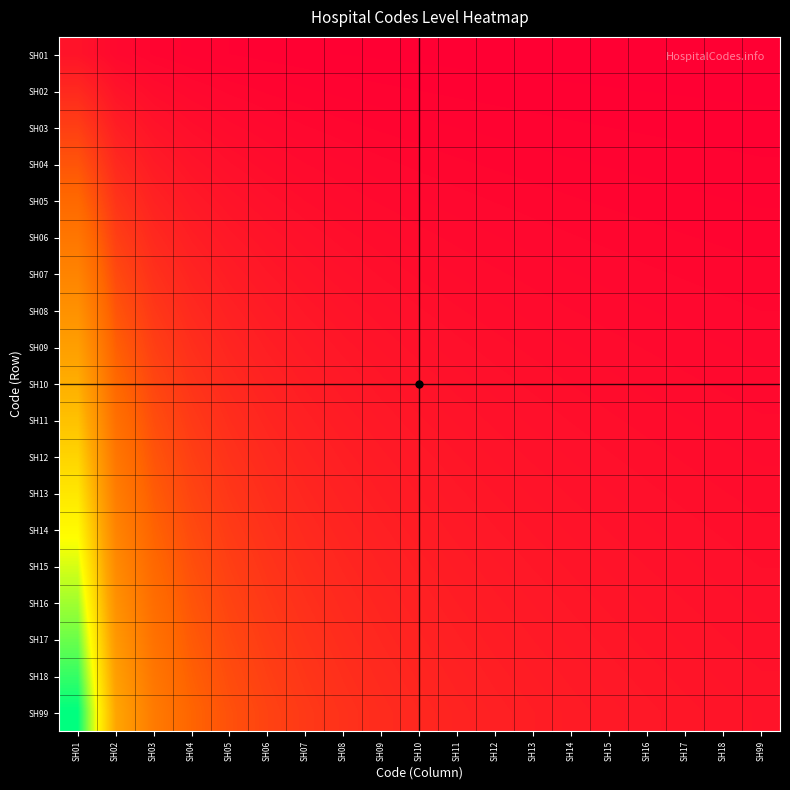

Reading left to right, what are all the values shown in this chart?

SH01: SH01=1.0	SH02=0.5	SH03=0.3	SH04=0.2	SH05=0.2	SH06=0.2	SH07=0.1	SH08=0.1	SH09=0.1	SH10=0.1	SH11=0.1	SH12=0.1	SH13=0.1	SH14=0.1	SH15=0.1	SH16=0.1	SH17=0.1	SH18=0.1	SH99=0.1
SH02: SH01=2.0	SH02=1.0	SH03=0.7	SH04=0.5	SH05=0.4	SH06=0.3	SH07=0.3	SH08=0.2	SH09=0.2	SH10=0.2	SH11=0.2	SH12=0.2	SH13=0.2	SH14=0.1	SH15=0.1	SH16=0.1	SH17=0.1	SH18=0.1	SH99=0.1
SH03: SH01=3.0	SH02=1.5	SH03=1.0	SH04=0.8	SH05=0.6	SH06=0.5	SH07=0.4	SH08=0.4	SH09=0.3	SH10=0.3	SH11=0.3	SH12=0.2	SH13=0.2	SH14=0.2	SH15=0.2	SH16=0.2	SH17=0.2	SH18=0.2	SH99=0.2
SH04: SH01=4.0	SH02=2.0	SH03=1.3	SH04=1.0	SH05=0.8	SH06=0.7	SH07=0.6	SH08=0.5	SH09=0.4	SH10=0.4	SH11=0.4	SH12=0.3	SH13=0.3	SH14=0.3	SH15=0.3	SH16=0.2	SH17=0.2	SH18=0.2	SH99=0.2
SH05: SH01=5.0	SH02=2.5	SH03=1.7	SH04=1.2	SH05=1.0	SH06=0.8	SH07=0.7	SH08=0.6	SH09=0.6	SH10=0.5	SH11=0.5	SH12=0.4	SH13=0.4	SH14=0.4	SH15=0.3	SH16=0.3	SH17=0.3	SH18=0.3	SH99=0.3
SH06: SH01=6.0	SH02=3.0	SH03=2.0	SH04=1.5	SH05=1.2	SH06=1.0	SH07=0.9	SH08=0.8	SH09=0.7	SH10=0.6	SH11=0.5	SH12=0.5	SH13=0.5	SH14=0.4	SH15=0.4	SH16=0.4	SH17=0.4	SH18=0.3	SH99=0.3
SH07: SH01=7.0	SH02=3.5	SH03=2.3	SH04=1.8	SH05=1.4	SH06=1.2	SH07=1.0	SH08=0.9	SH09=0.8	SH10=0.7	SH11=0.6	SH12=0.6	SH13=0.5	SH14=0.5	SH15=0.5	SH16=0.4	SH17=0.4	SH18=0.4	SH99=0.4
SH08: SH01=8.0	SH02=4.0	SH03=2.7	SH04=2.0	SH05=1.6	SH06=1.3	SH07=1.1	SH08=1.0	SH09=0.9	SH10=0.8	SH11=0.7	SH12=0.7	SH13=0.6	SH14=0.6	SH15=0.5	SH16=0.5	SH17=0.5	SH18=0.4	SH99=0.4
SH09: SH01=9.0	SH02=4.5	SH03=3.0	SH04=2.2	SH05=1.8	SH06=1.5	SH07=1.3	SH08=1.1	SH09=1.0	SH10=0.9	SH11=0.8	SH12=0.8	SH13=0.7	SH14=0.6	SH15=0.6	SH16=0.6	SH17=0.5	SH18=0.5	SH99=0.5
SH10: SH01=10.0	SH02=5.0	SH03=3.3	SH04=2.5	SH05=2.0	SH06=1.7	SH07=1.4	SH08=1.2	SH09=1.1	SH10=1.0	SH11=0.9	SH12=0.8	SH13=0.8	SH14=0.7	SH15=0.7	SH16=0.6	SH17=0.6	SH18=0.6	SH99=0.5
SH11: SH01=11.0	SH02=5.5	SH03=3.7	SH04=2.8	SH05=2.2	SH06=1.8	SH07=1.6	SH08=1.4	SH09=1.2	SH10=1.1	SH11=1.0	SH12=0.9	SH13=0.8	SH14=0.8	SH15=0.7	SH16=0.7	SH17=0.6	SH18=0.6	SH99=0.6
SH12: SH01=12.0	SH02=6.0	SH03=4.0	SH04=3.0	SH05=2.4	SH06=2.0	SH07=1.7	SH08=1.5	SH09=1.3	SH10=1.2	SH11=1.1	SH12=1.0	SH13=0.9	SH14=0.9	SH15=0.8	SH16=0.8	SH17=0.7	SH18=0.7	SH99=0.6
SH13: SH01=13.0	SH02=6.5	SH03=4.3	SH04=3.2	SH05=2.6	SH06=2.2	SH07=1.9	SH08=1.6	SH09=1.4	SH10=1.3	SH11=1.2	SH12=1.1	SH13=1.0	SH14=0.9	SH15=0.9	SH16=0.8	SH17=0.8	SH18=0.7	SH99=0.7
SH14: SH01=14.0	SH02=7.0	SH03=4.7	SH04=3.5	SH05=2.8	SH06=2.3	SH07=2.0	SH08=1.8	SH09=1.6	SH10=1.4	SH11=1.3	SH12=1.2	SH13=1.1	SH14=1.0	SH15=0.9	SH16=0.9	SH17=0.8	SH18=0.8	SH99=0.7
SH15: SH01=15.0	SH02=7.5	SH03=5.0	SH04=3.8	SH05=3.0	SH06=2.5	SH07=2.1	SH08=1.9	SH09=1.7	SH10=1.5	SH11=1.4	SH12=1.2	SH13=1.2	SH14=1.1	SH15=1.0	SH16=0.9	SH17=0.9	SH18=0.8	SH99=0.8
SH16: SH01=16.0	SH02=8.0	SH03=5.3	SH04=4.0	SH05=3.2	SH06=2.7	SH07=2.3	SH08=2.0	SH09=1.8	SH10=1.6	SH11=1.5	SH12=1.3	SH13=1.2	SH14=1.1	SH15=1.1	SH16=1.0	SH17=0.9	SH18=0.9	SH99=0.8
SH17: SH01=17.0	SH02=8.5	SH03=5.7	SH04=4.2	SH05=3.4	SH06=2.8	SH07=2.4	SH08=2.1	SH09=1.9	SH10=1.7	SH11=1.5	SH12=1.4	SH13=1.3	SH14=1.2	SH15=1.1	SH16=1.1	SH17=1.0	SH18=0.9	SH99=0.9
SH18: SH01=18.0	SH02=9.0	SH03=6.0	SH04=4.5	SH05=3.6	SH06=3.0	SH07=2.6	SH08=2.2	SH09=2.0	SH10=1.8	SH11=1.6	SH12=1.5	SH13=1.4	SH14=1.3	SH15=1.2	SH16=1.1	SH17=1.1	SH18=1.0	SH99=0.9
SH99: SH01=19.0	SH02=9.5	SH03=6.3	SH04=4.8	SH05=3.8	SH06=3.2	SH07=2.7	SH08=2.4	SH09=2.1	SH10=1.9	SH11=1.7	SH12=1.6	SH13=1.5	SH14=1.4	SH15=1.3	SH16=1.2	SH17=1.1	SH18=1.1	SH99=1.0